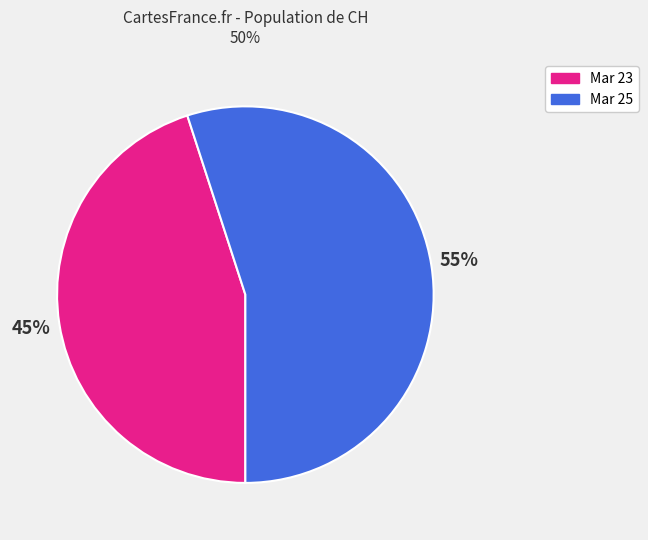

Which has a higher value, Mar 25 or Mar 23?

Mar 25